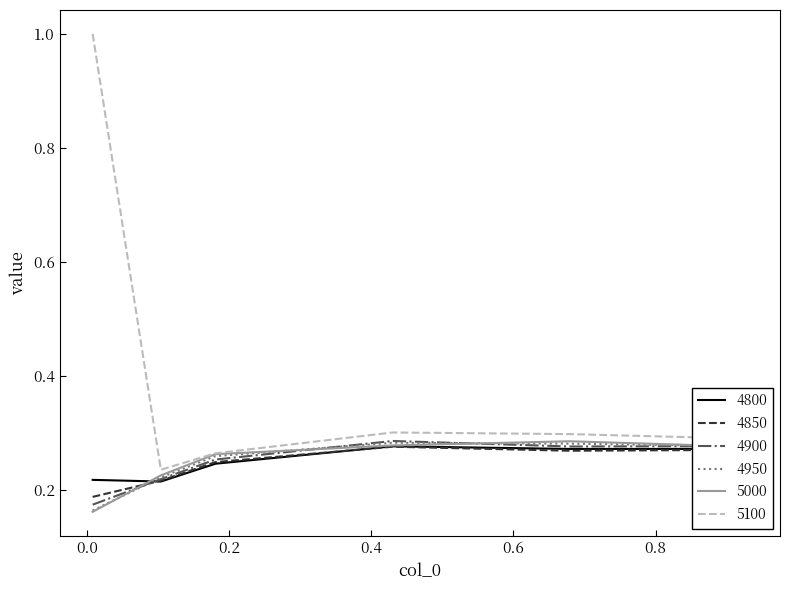

What is the maximum value shown in the chart?

1.0